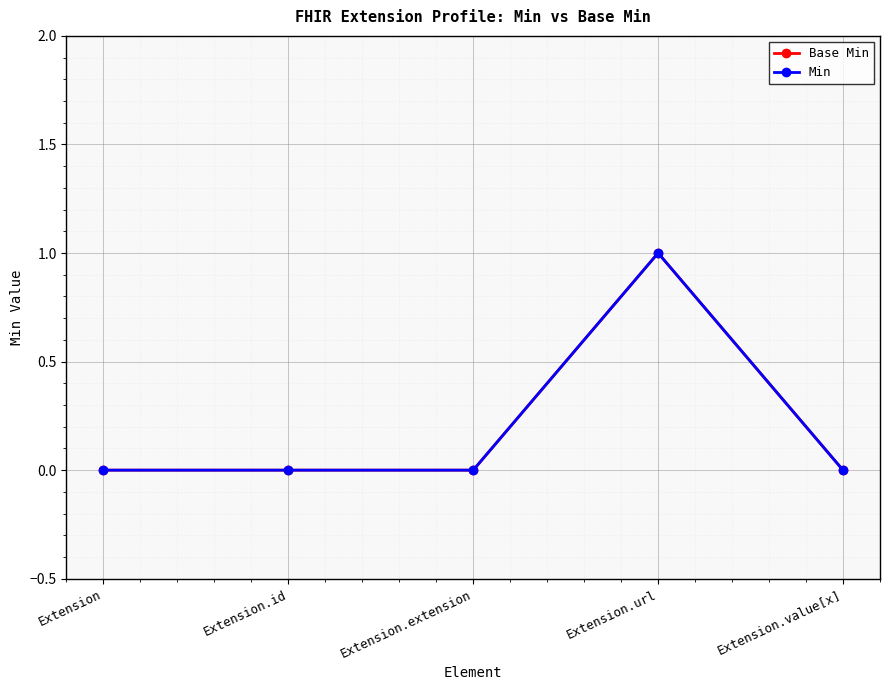

What is the difference between the maximum and minimum values in the Min series?

1